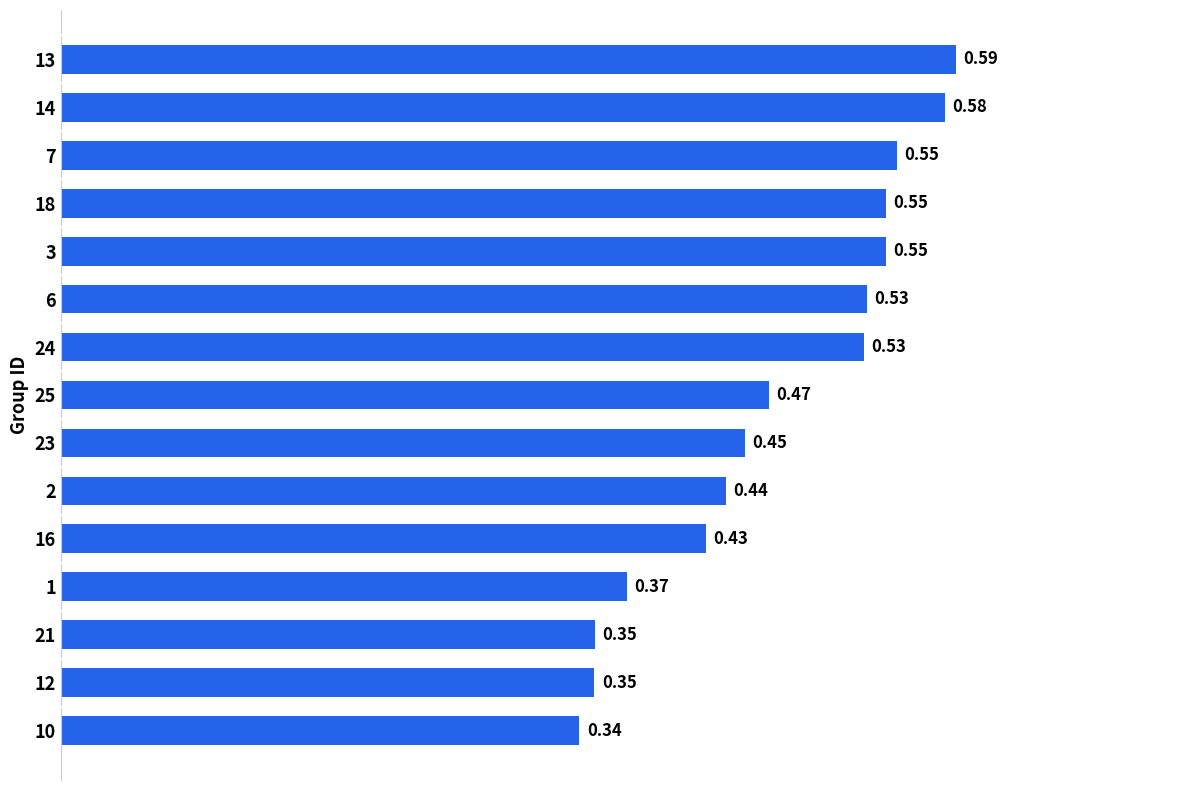

What is the sum of all values?

7.1